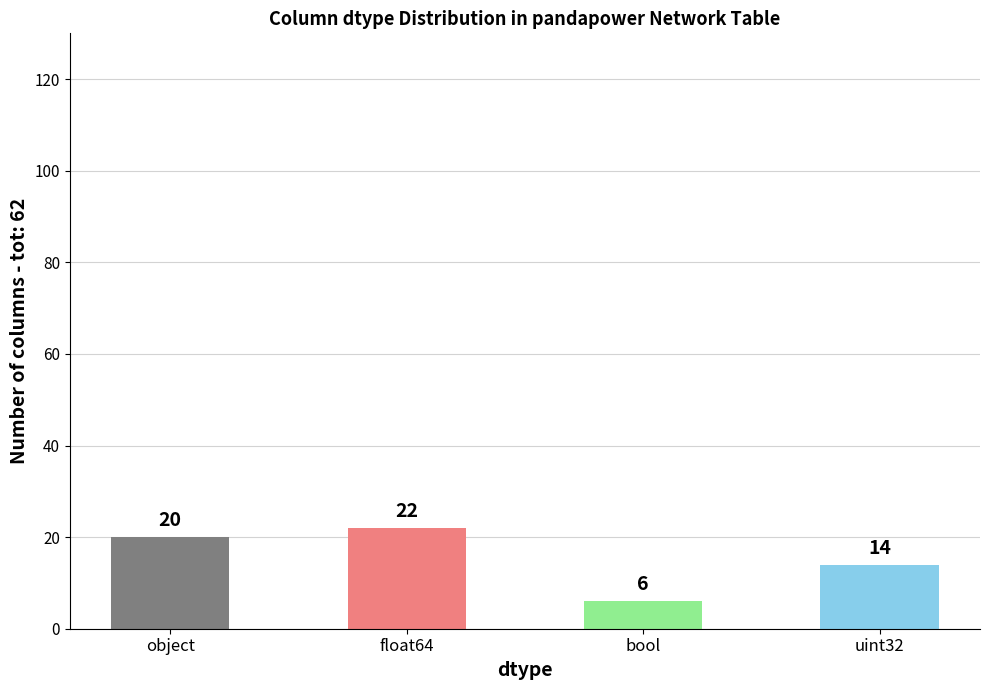

The value at uint32 is 3. True or false?

False